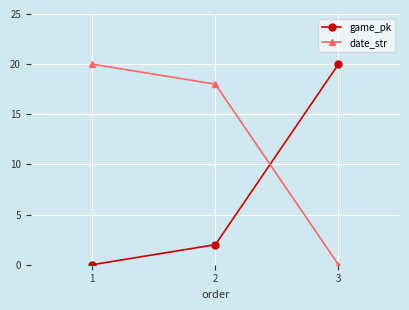

What are all the series names shown in the legend?

game_pk, date_str